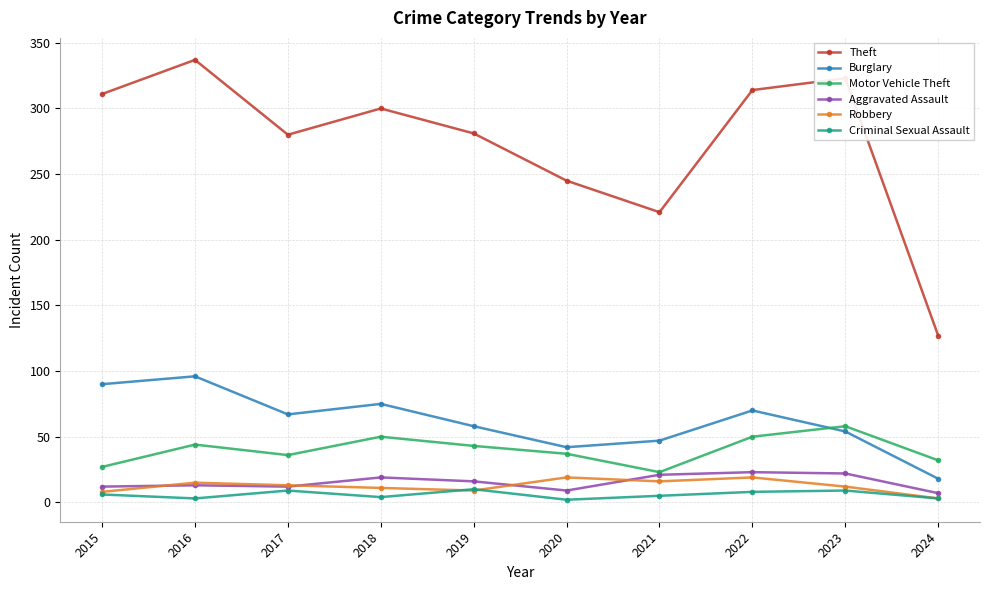

True or false: Criminal Sexual Assault has more than 0 interior local peaks.

True